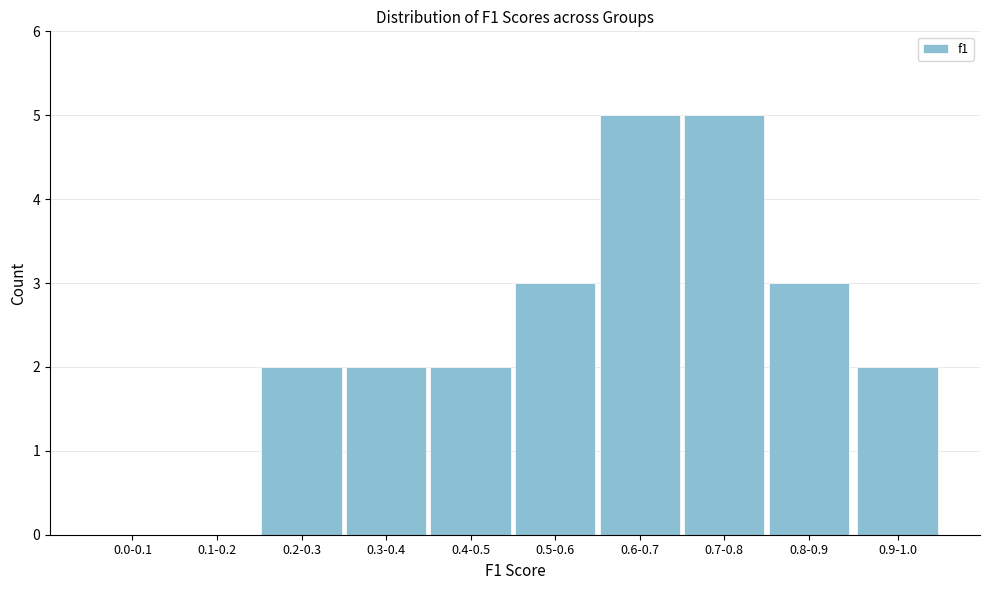

Reading left to right, what are all the values shown in this chart?

0.0-0.1=0	0.1-0.2=0	0.2-0.3=2	0.3-0.4=2	0.4-0.5=2	0.5-0.6=3	0.6-0.7=5	0.7-0.8=5	0.8-0.9=3	0.9-1.0=2